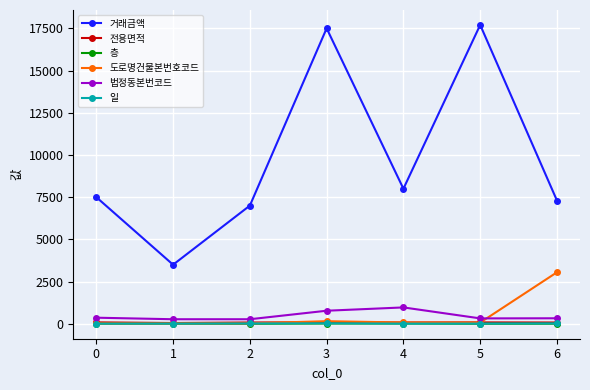

The value of 거래금액 at 0 is 1584.1. True or false?

False